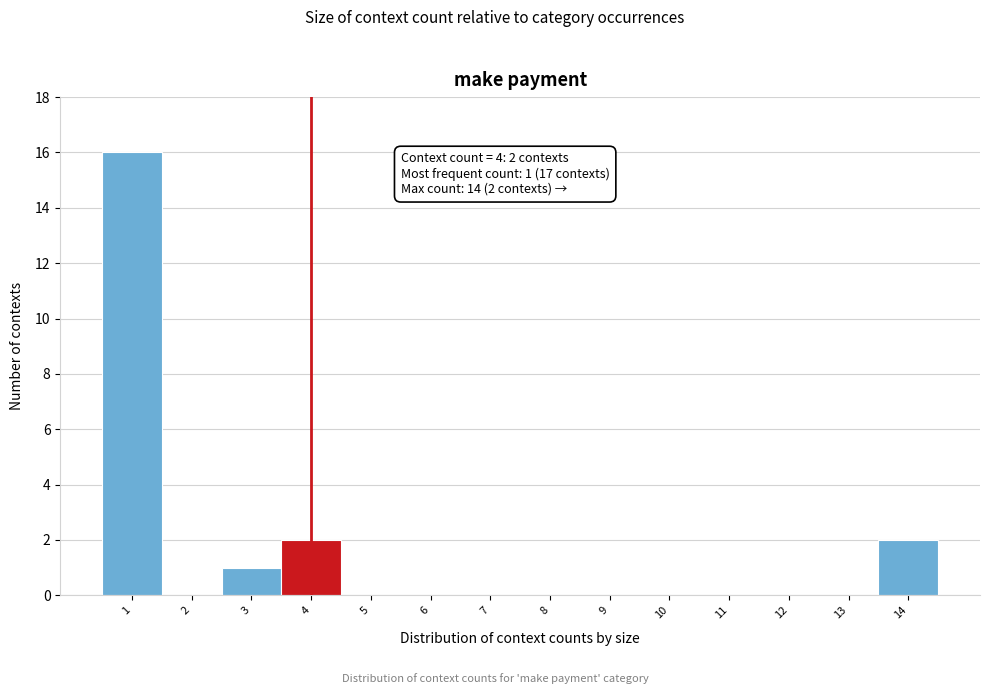

Which range on the x-axis has the tallest bar?

0.5 to 1.5